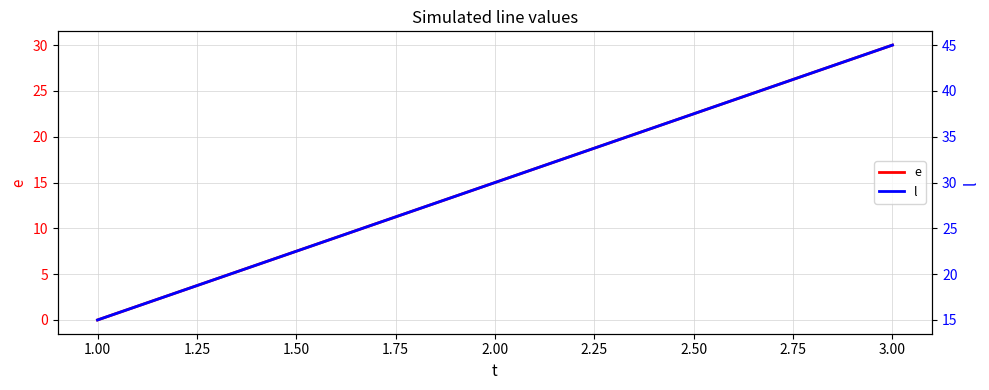

What are all the series names shown in the legend?

e, l